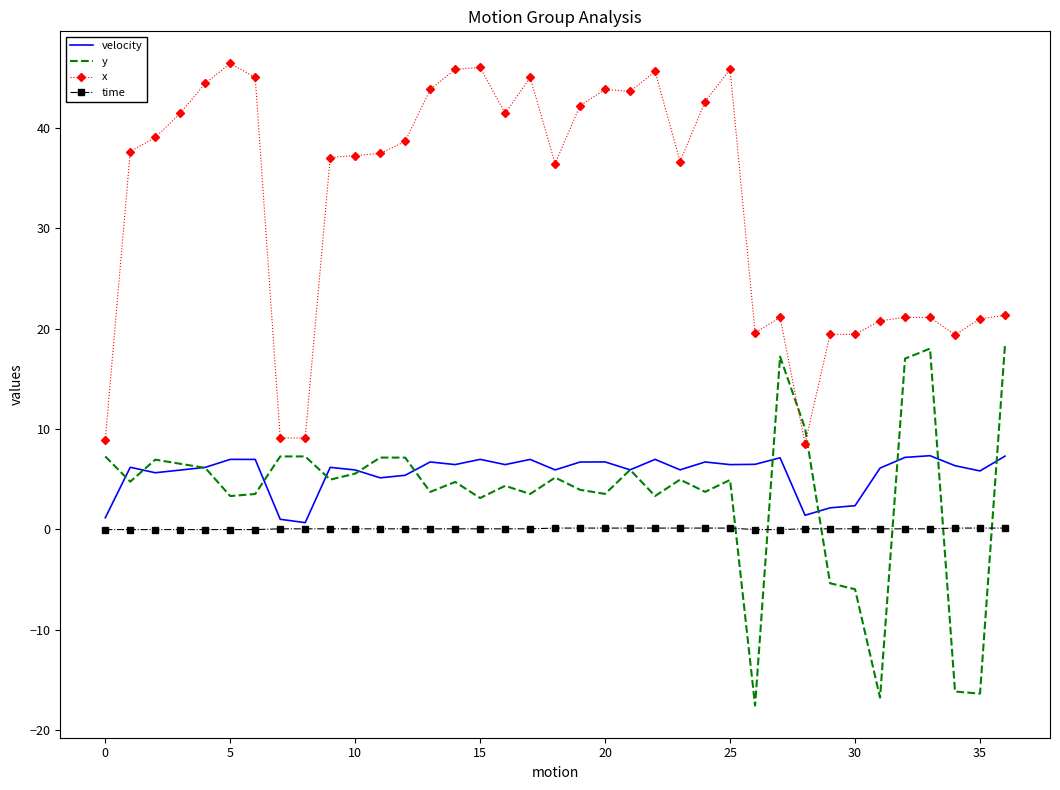

What is the highest value of the velocity series?

7.3